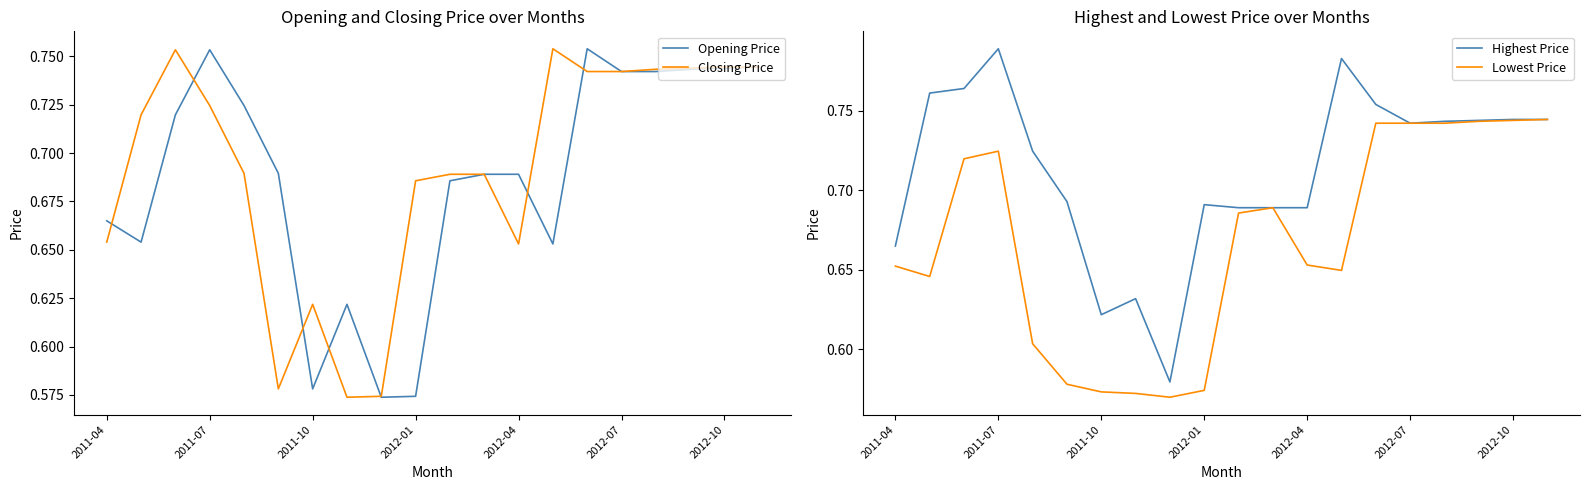

The Opening Price series shows 1.2 at 2012-10. True or false?

False